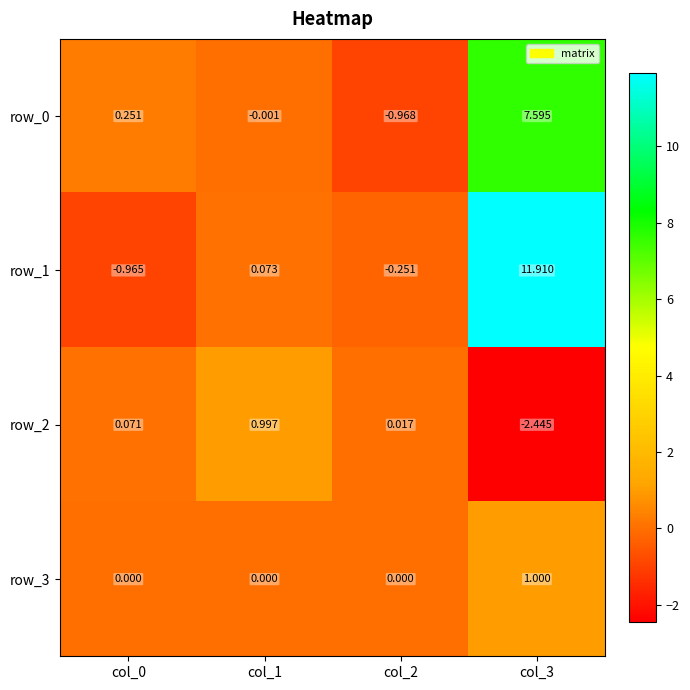

At which category is the sum across all series the highest?

col_3